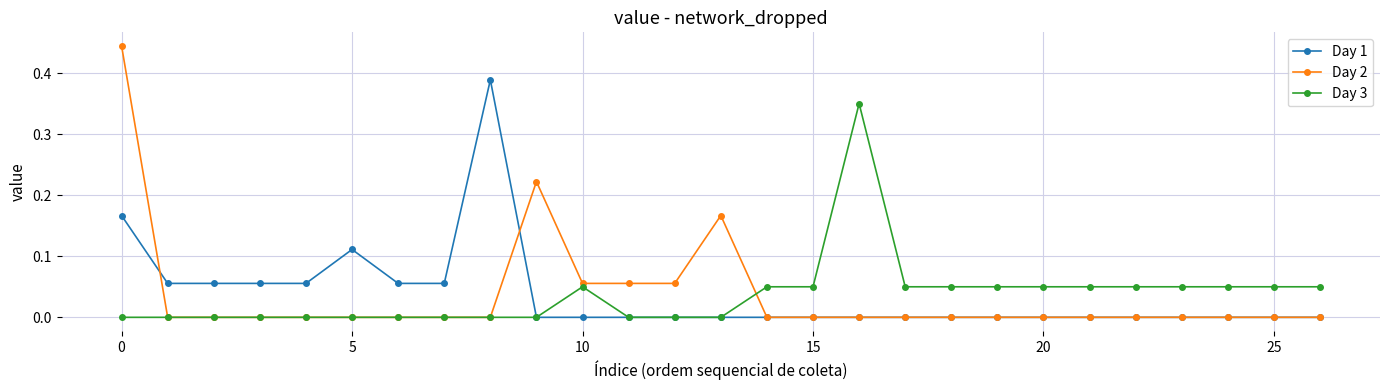

What are all the series names shown in the legend?

Day 1, Day 2, Day 3